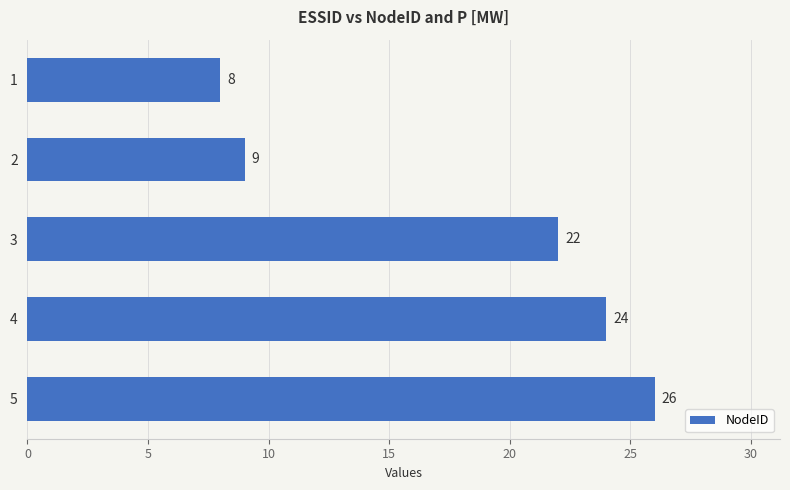

Between 3 and 1, which is larger?

3